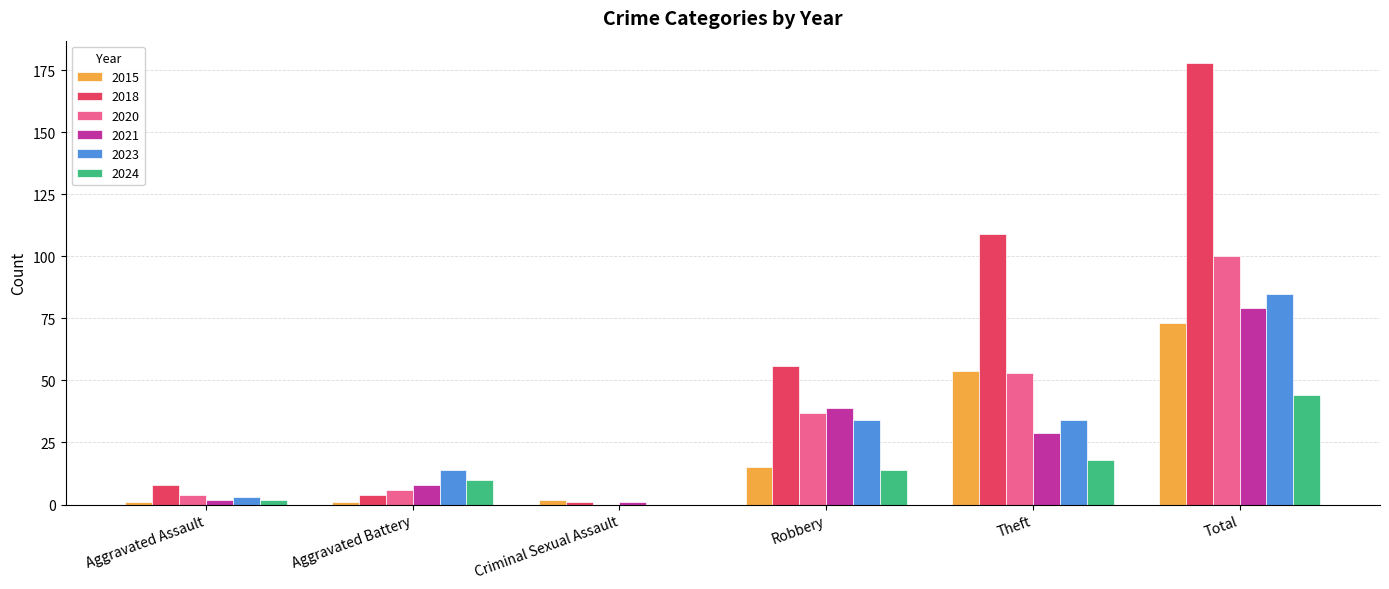

At which label is 2020 closest to 50?

Theft